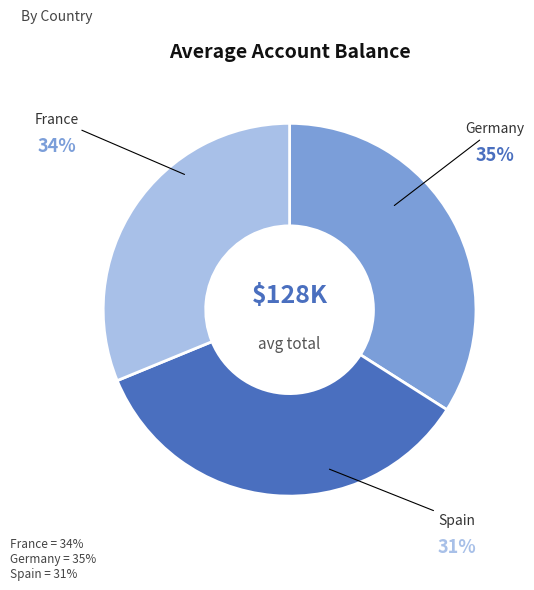

To the nearest percent, what is the average slice percentage?

33%